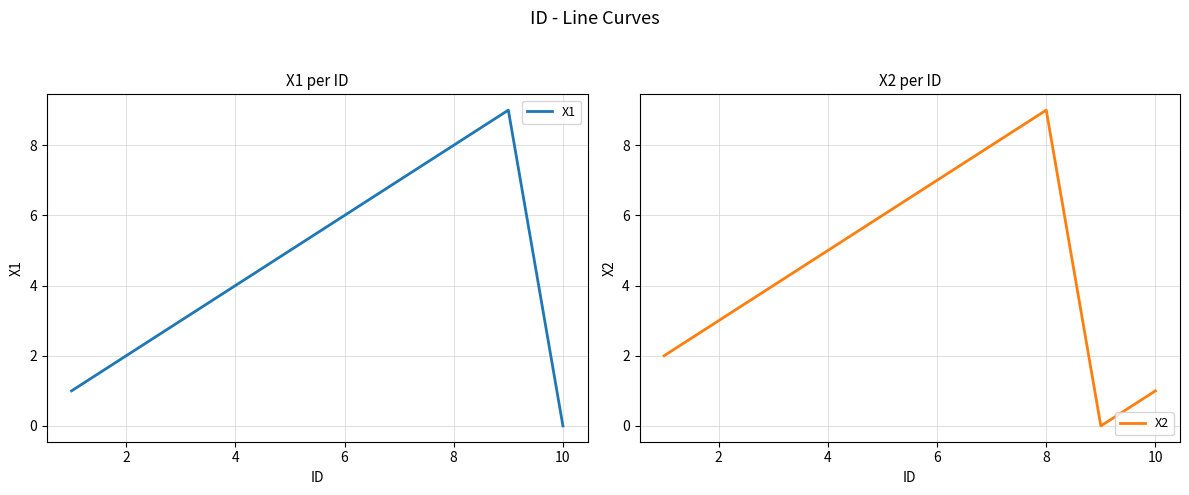

The value of X2 at 6 is 4. True or false?

False